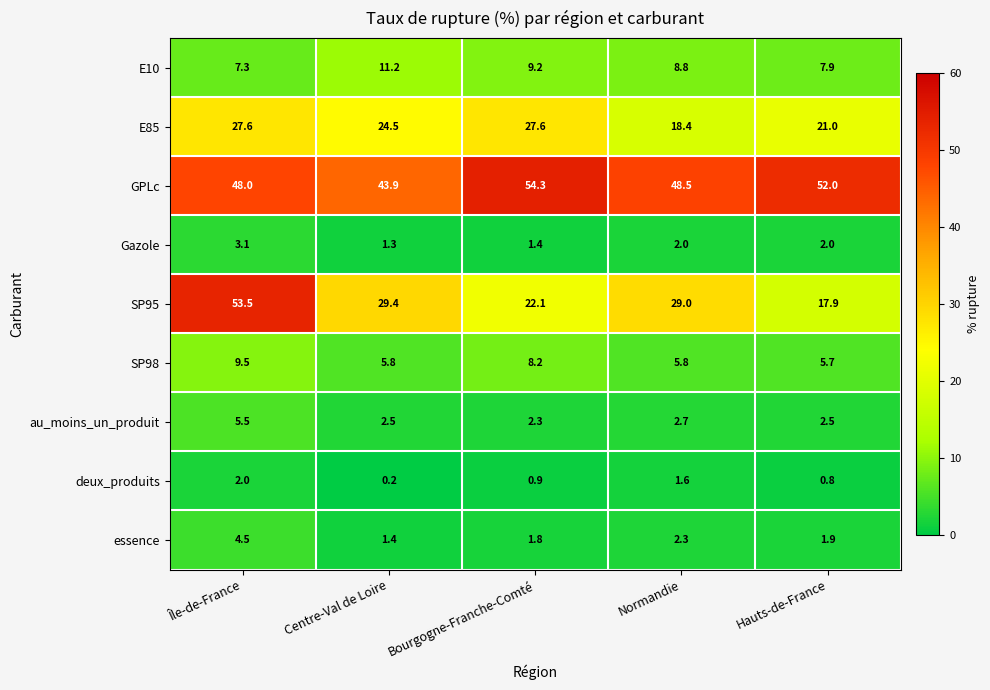

Which category has the lowest value across all series?

Centre-Val de Loire